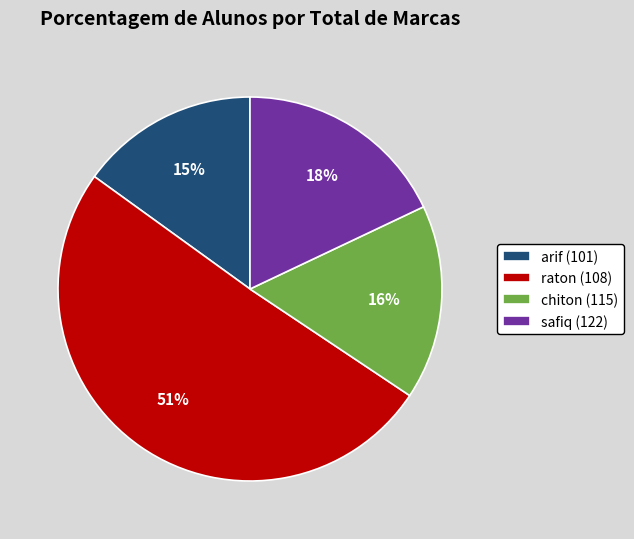

Is the sum of safiq (122) and chiton (115) greater than half?

No